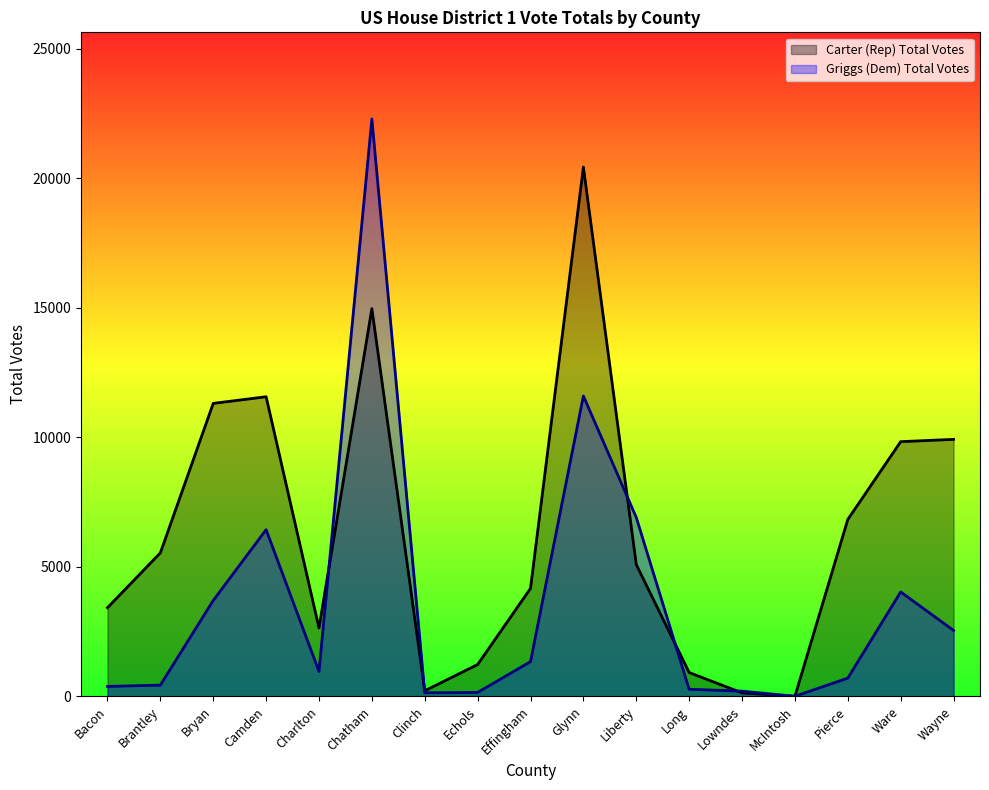

How many distinct data groups are displayed?

2